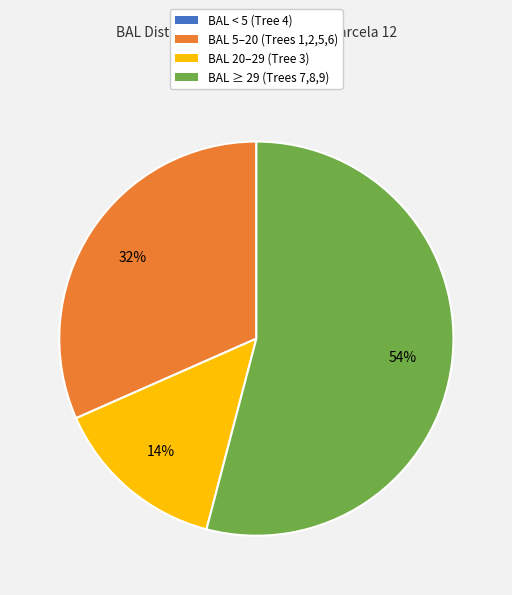

What percentage is the BAL ≥ 29 (Trees 7,8,9) slice, to the nearest percent?

54%